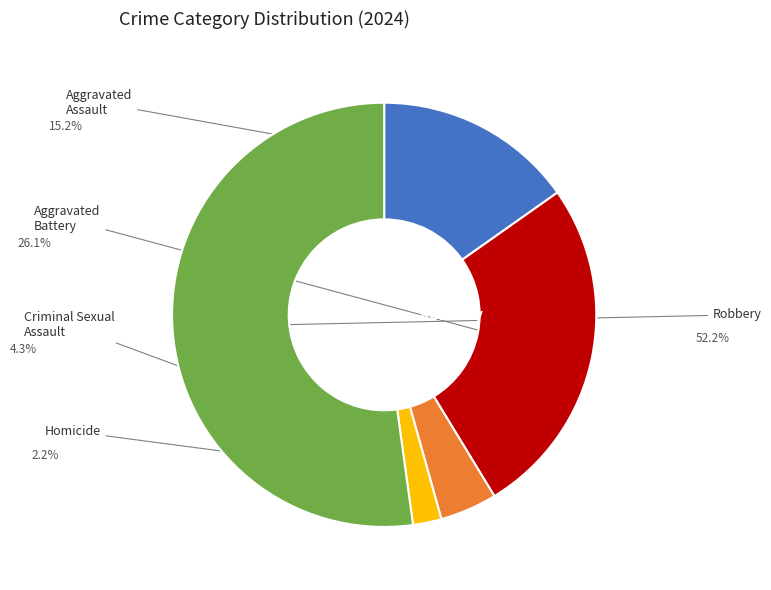

To the nearest percent, what is the difference between the largest and smallest slice percentages?

50%